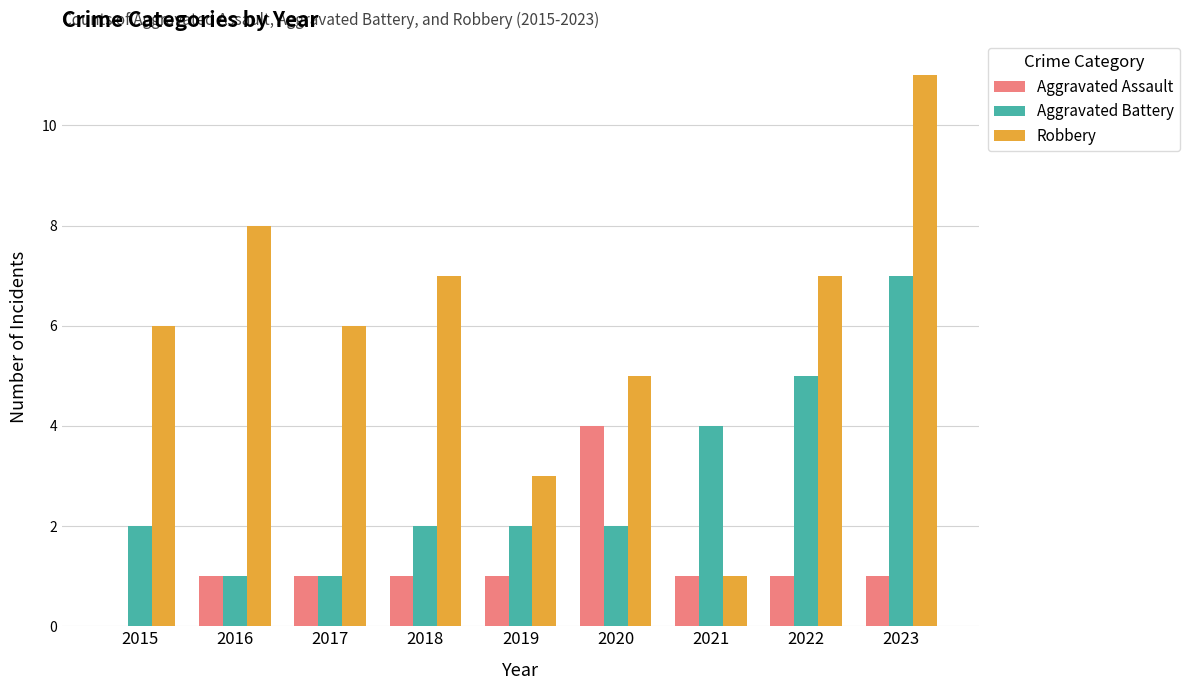

Where is Aggravated Battery nearest to the value 4?

2021